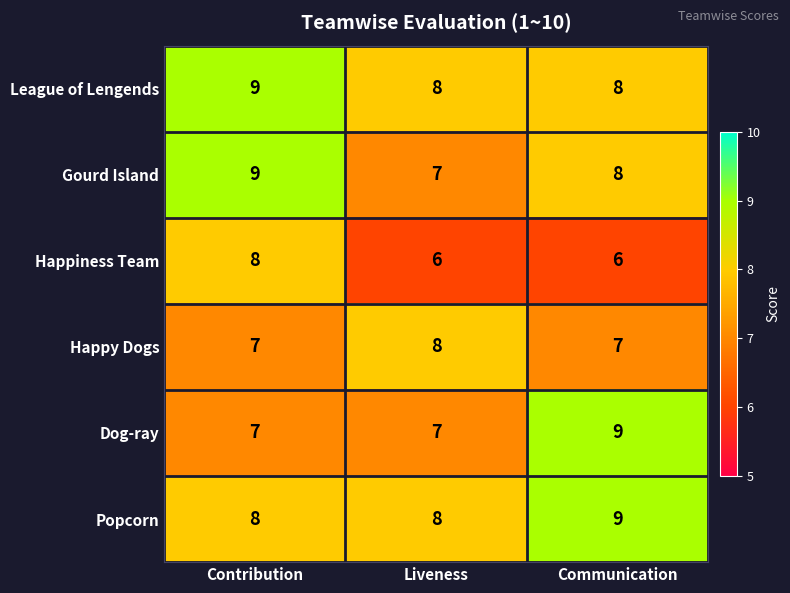

The value of Dog-ray at Liveness is 12. True or false?

False